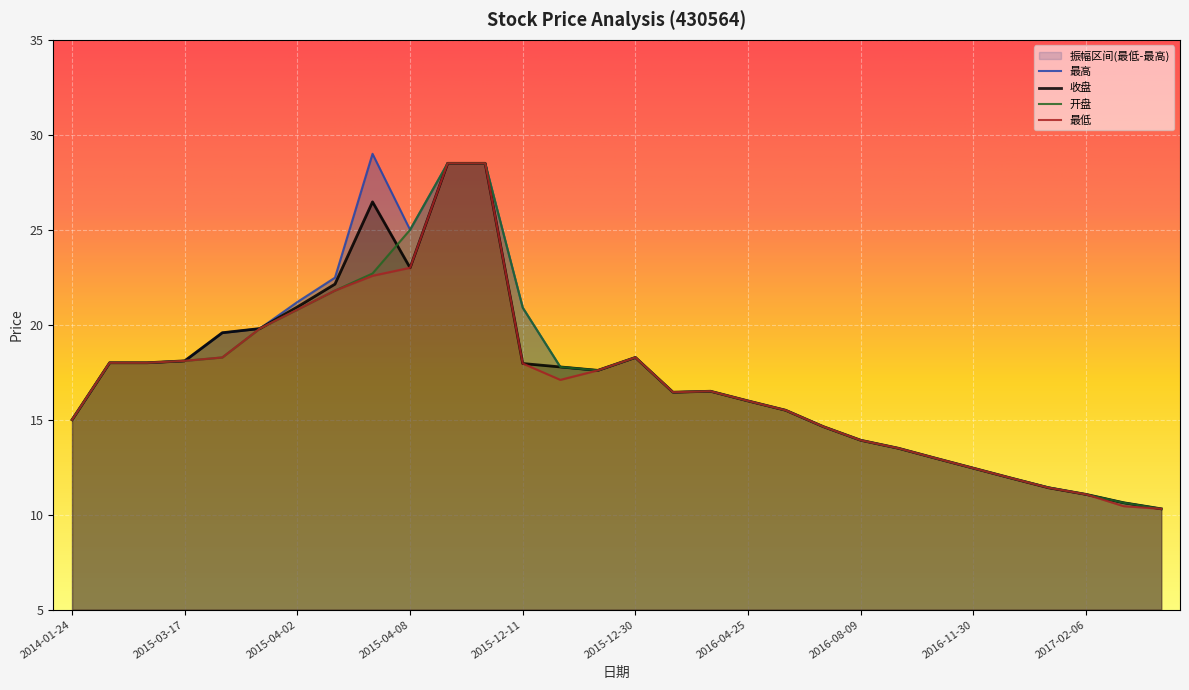

Which series has the widest spread of values?

最高